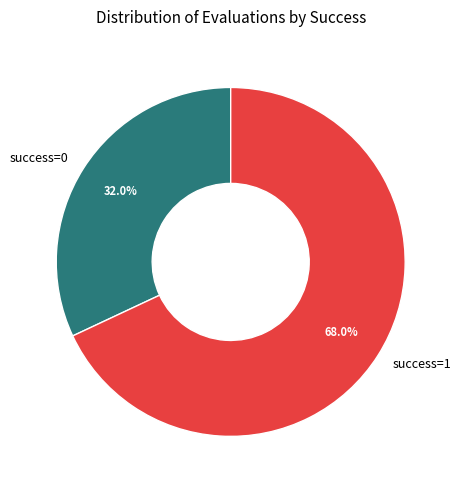

What percentage is NOT represented by success=1?

32.0%